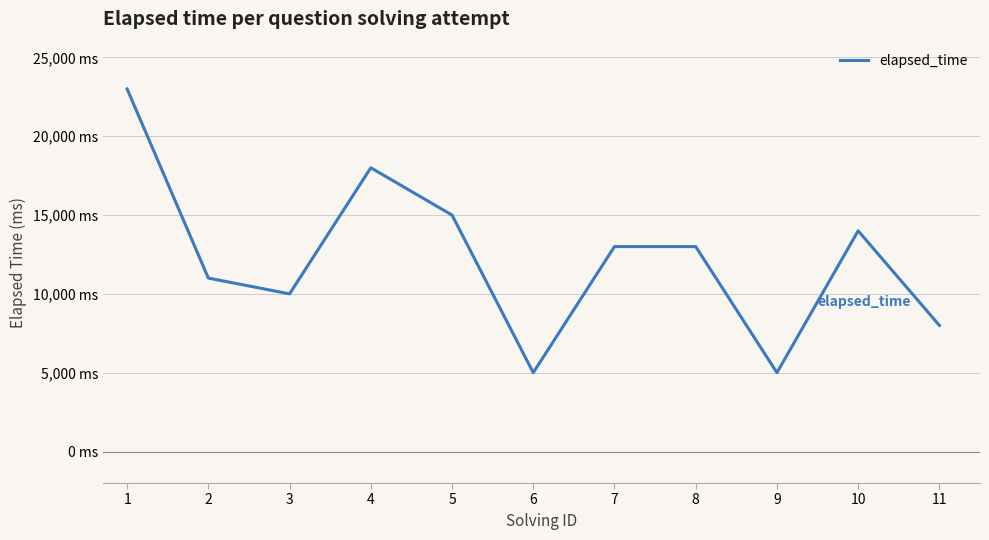

What is the greatest value displayed?

23000